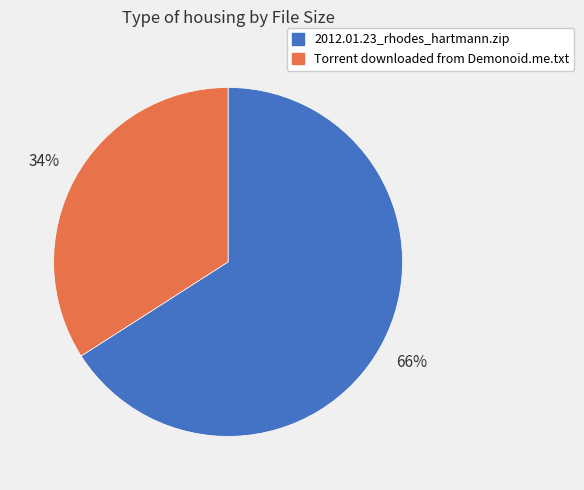

Count the number of slices in the pie.

2